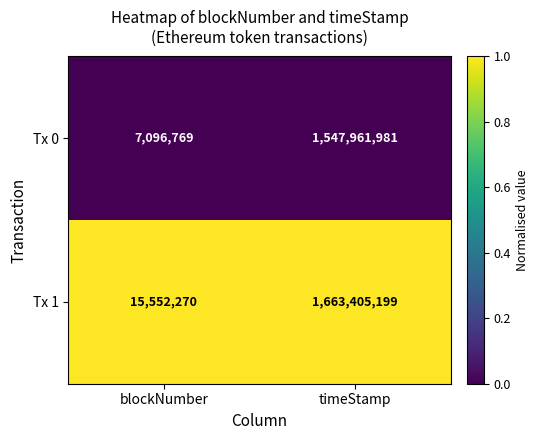

What is the minimum value for Tx 0?

7096769